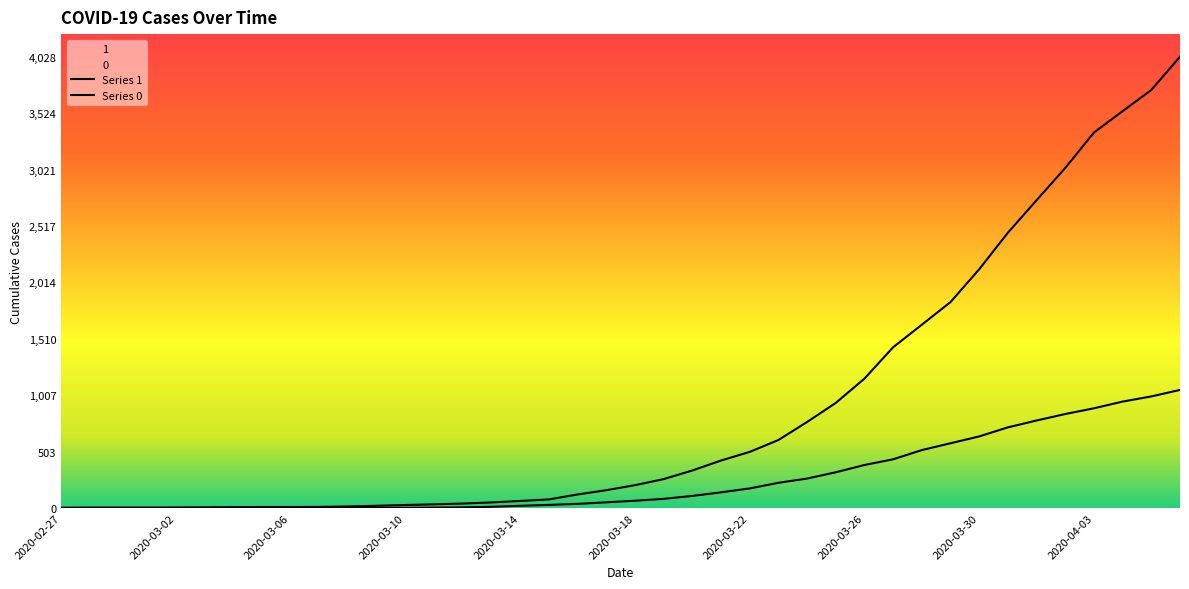

What is the label of the 29th point from the right?

2020-03-09